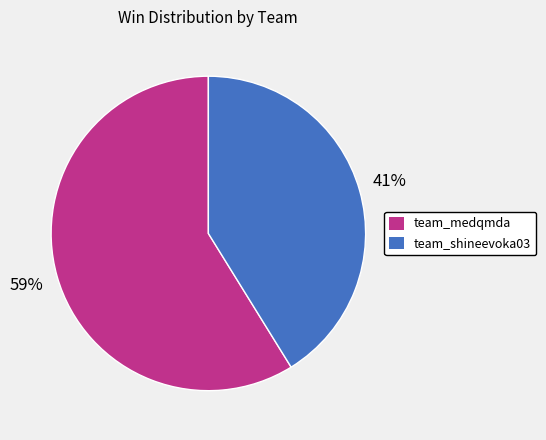

To the nearest percent, what percentage of the pie is team_shineevoka03?

41%